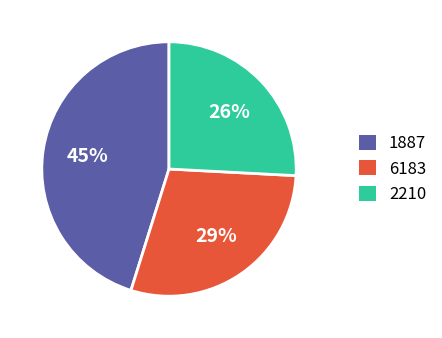

To the nearest percent, what percentage of the pie is 6183?

29%